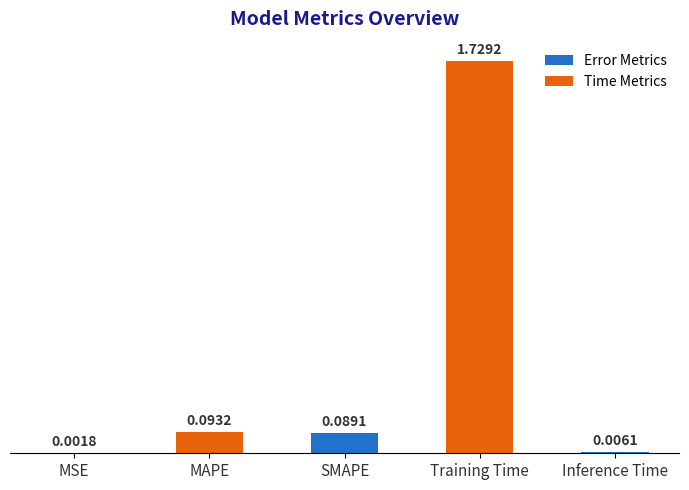

Which category has the highest value across all series?

Training Time